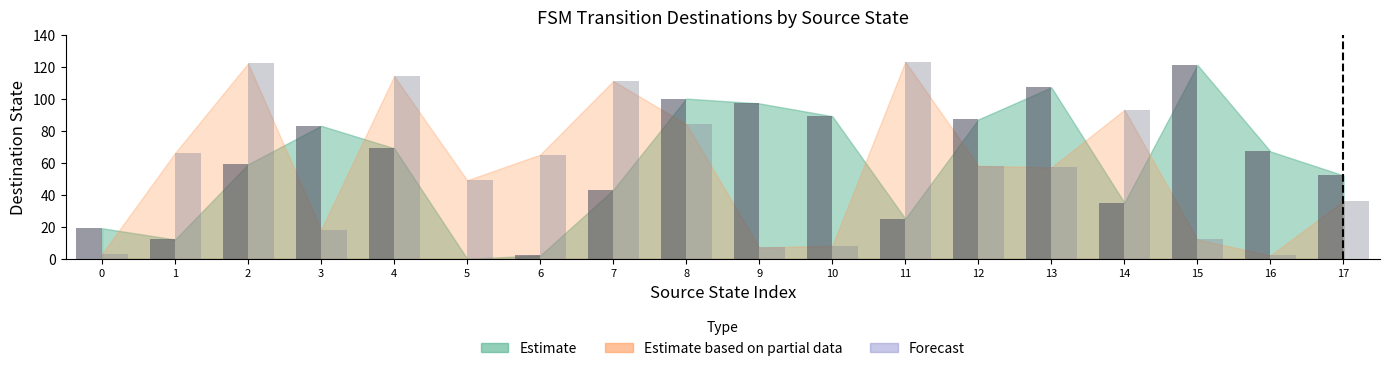

What is the maximum value shown in the chart?

123